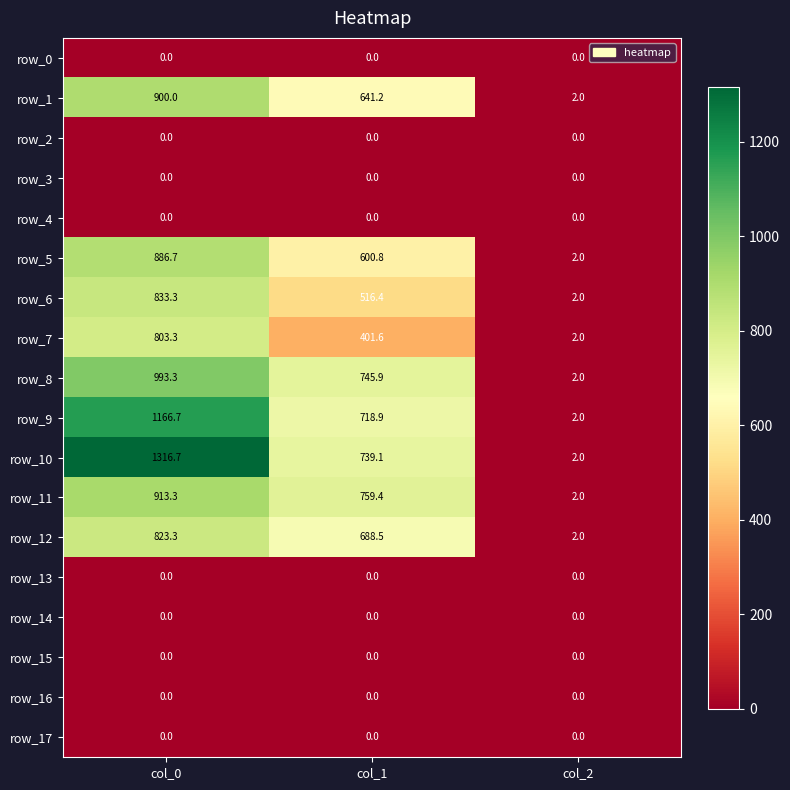

Between col_0 and col_1, which series saw the biggest shift?

row_10